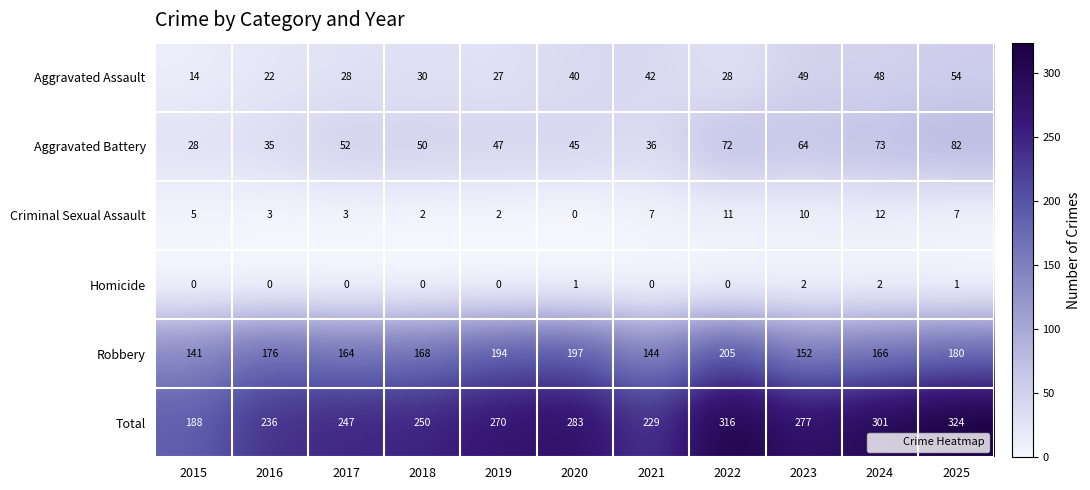

Rank the series at 2021 from highest to lowest value.

Total, Robbery, Aggravated Assault, Aggravated Battery, Criminal Sexual Assault, Homicide